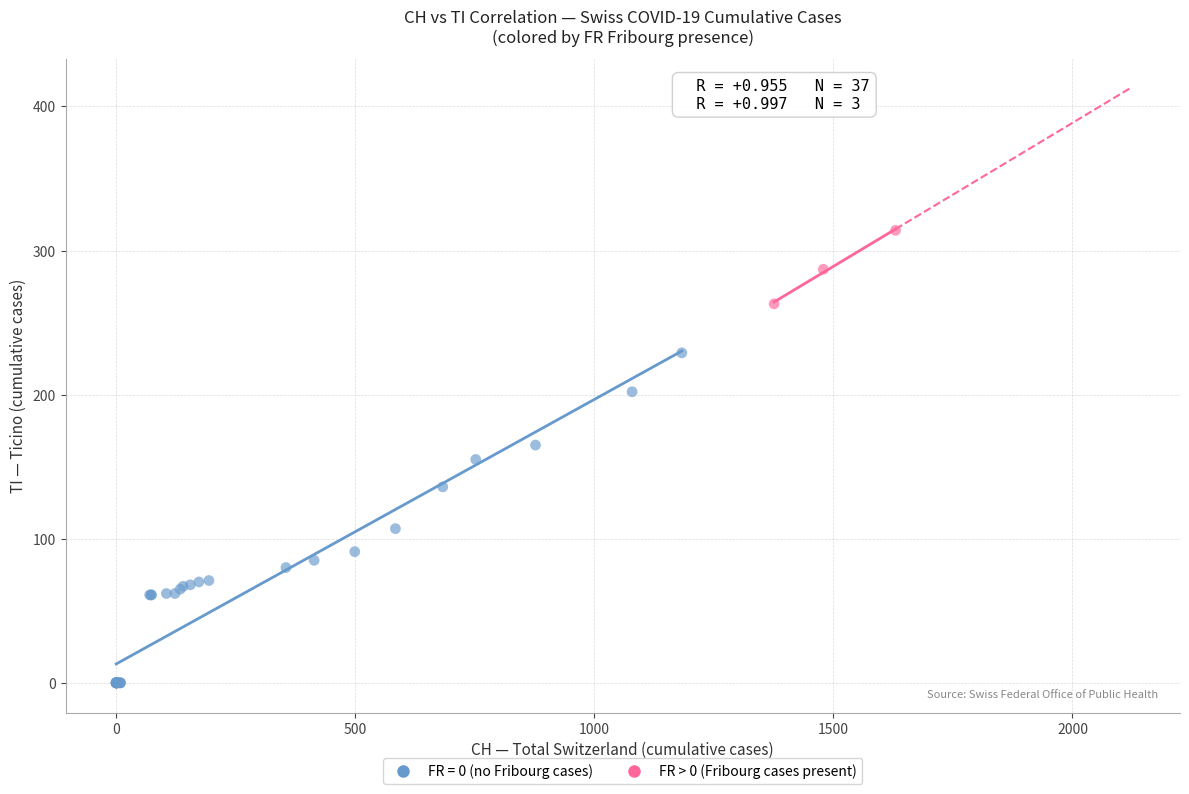

Which series has the widest spread of Y values?

FR = 0 (no Fribourg cases)